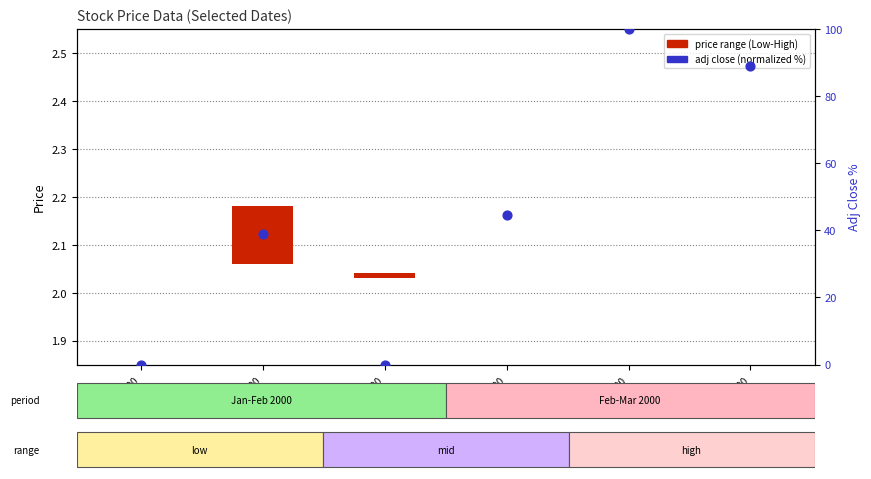

At which category is the sum across all series the highest?

22/02/2000